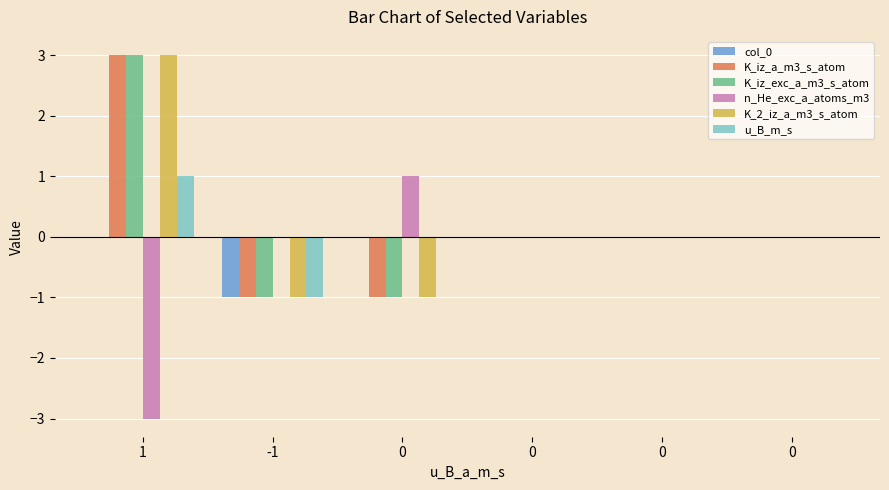

How many groups of bars are there?

6